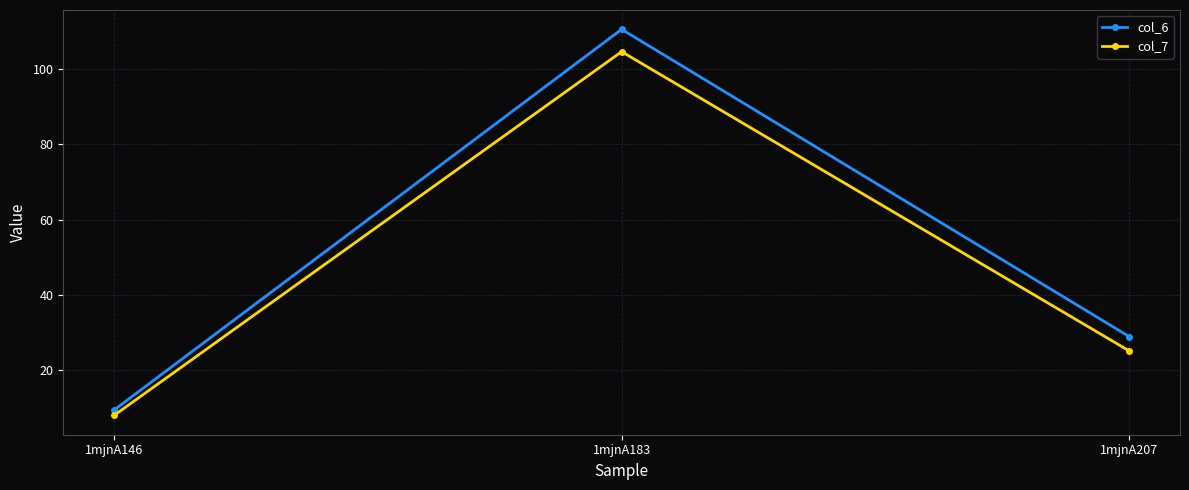

What are all the series names shown in the legend?

col_6, col_7